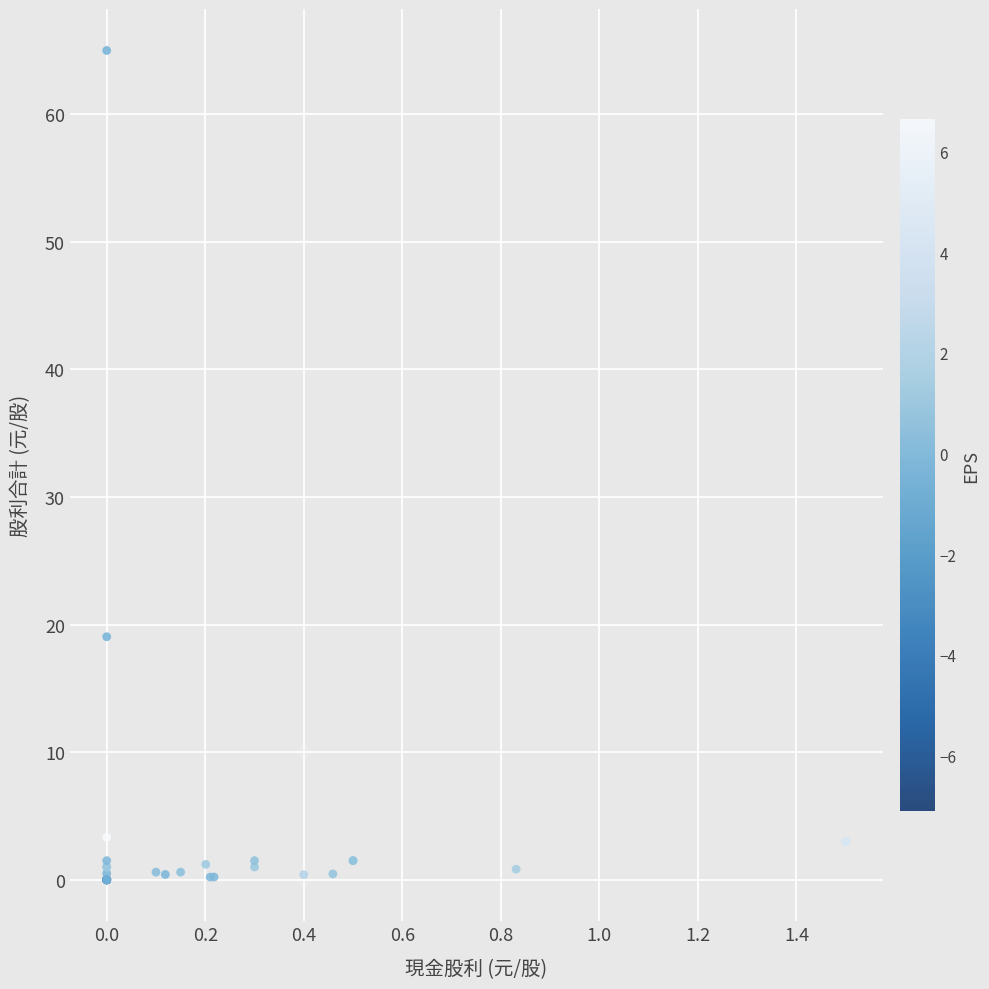

What Y value in the scatter plot is closest to 32?

19.1